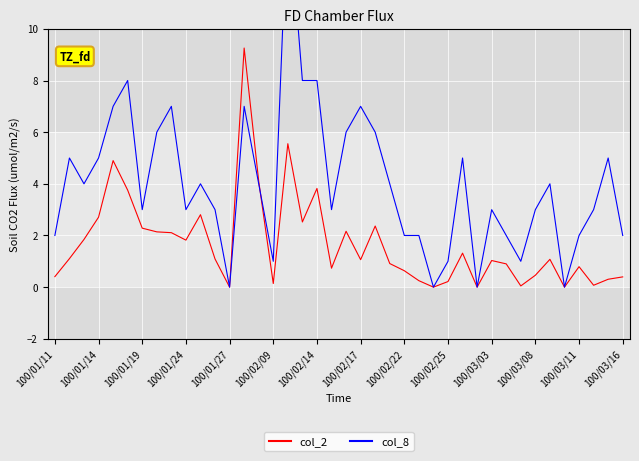

At how many categories does at least one series exceed 14?

1